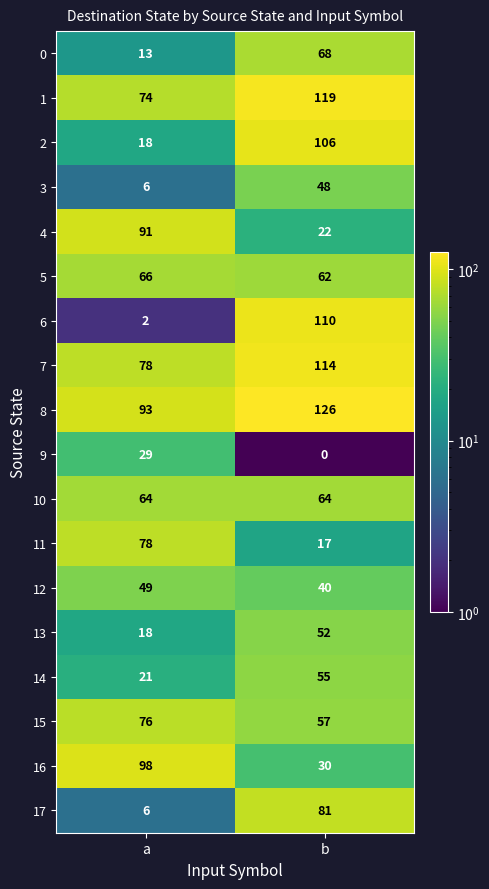

What is the difference between the maximum and minimum values in the 14 series?

34